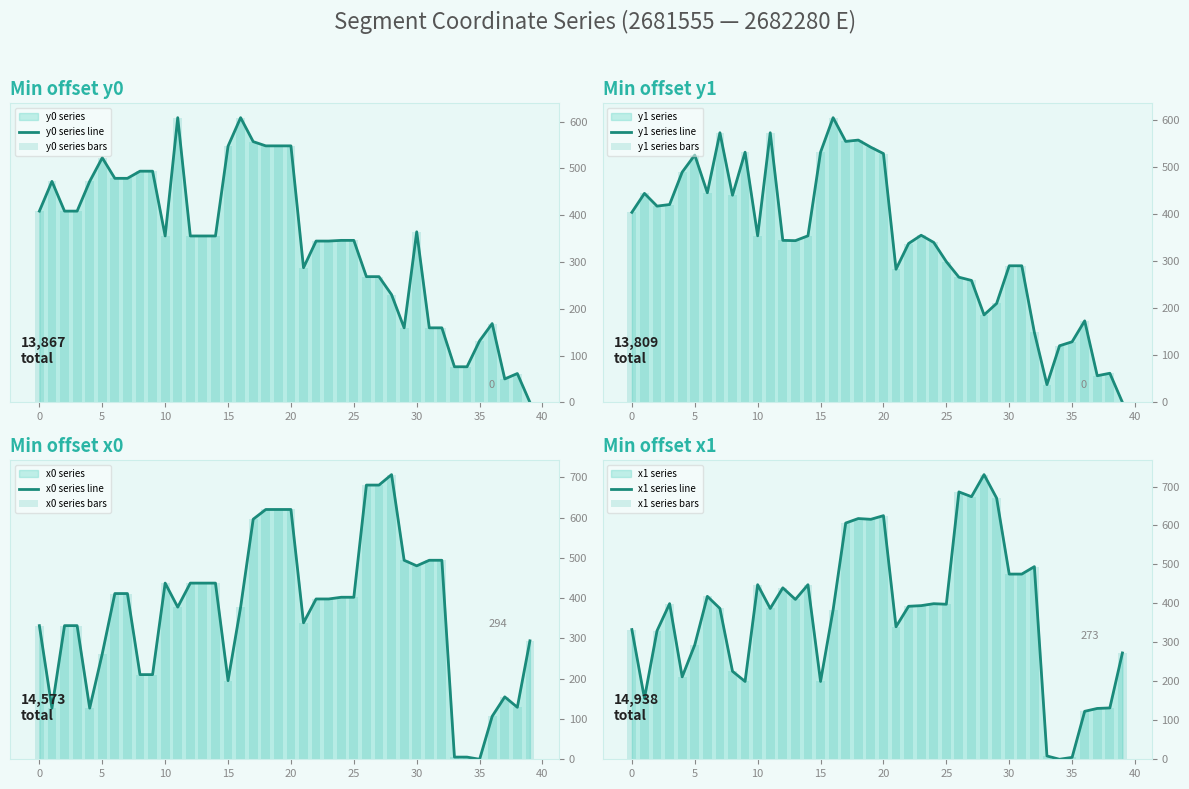

Rank the series at 5 from highest to lowest value.

y1, y0, x1, x0